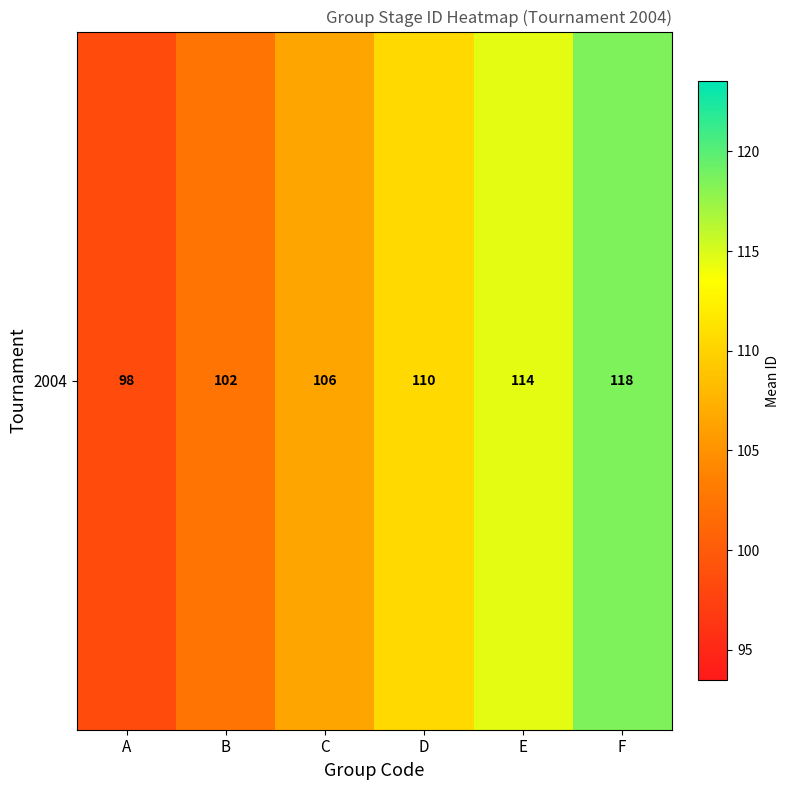

Is it true that the value at B is 159.1?

False